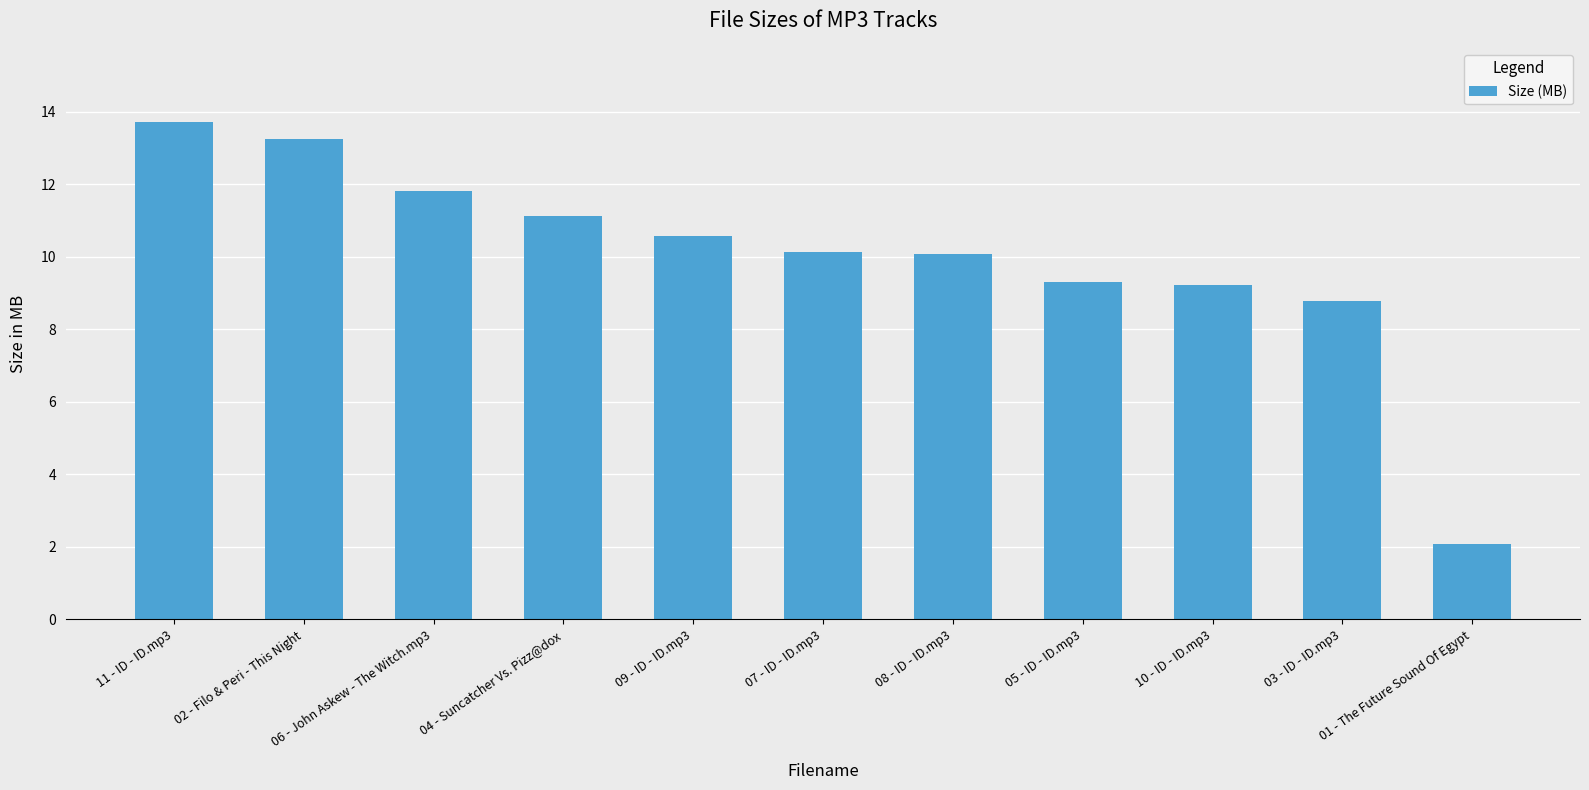

What is the greatest value displayed?

13.7